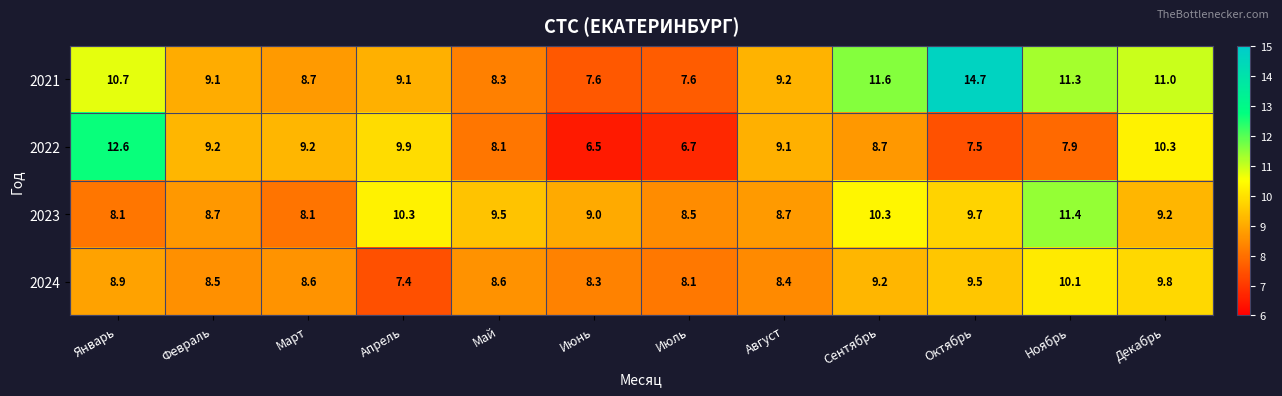

What is the spread (max minus min) of values at Июль?

1.8